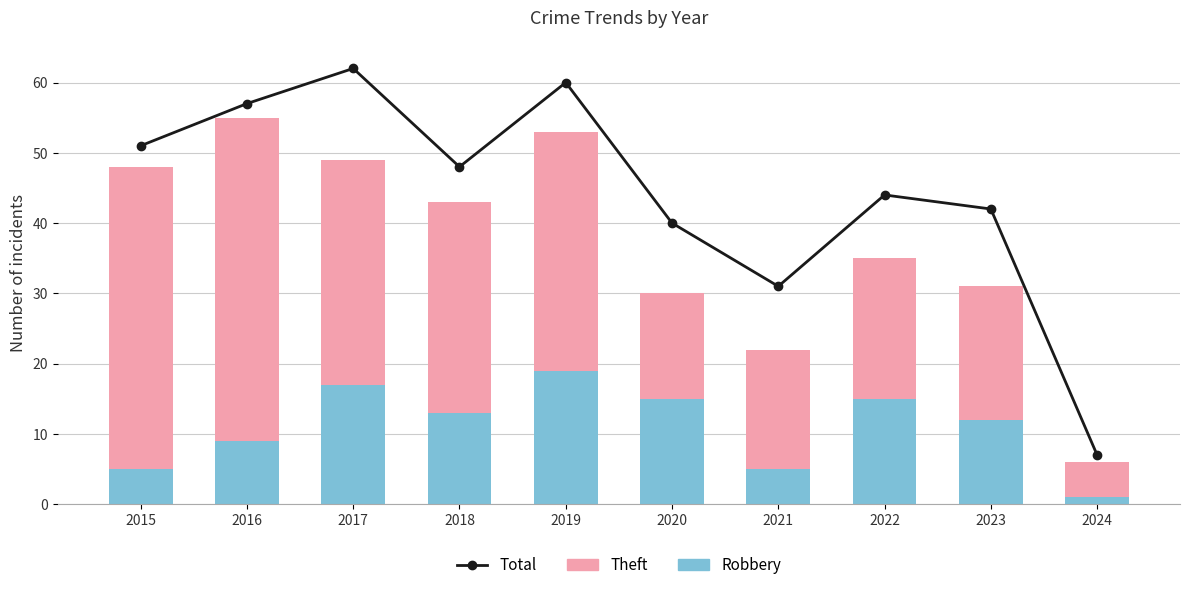

What are all the series names shown in the legend?

Total, Robbery, Theft